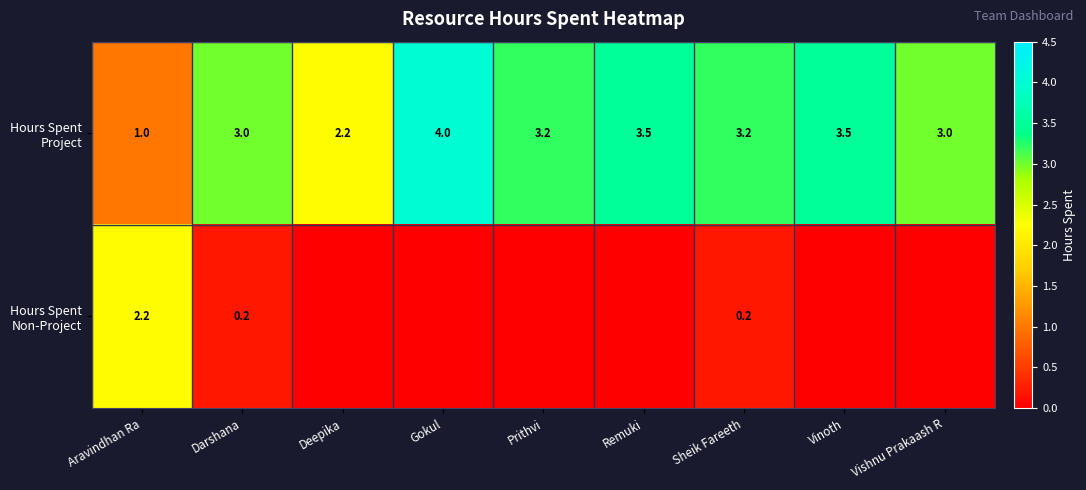

What is the difference between the highest and lowest values at Darshana?

2.8